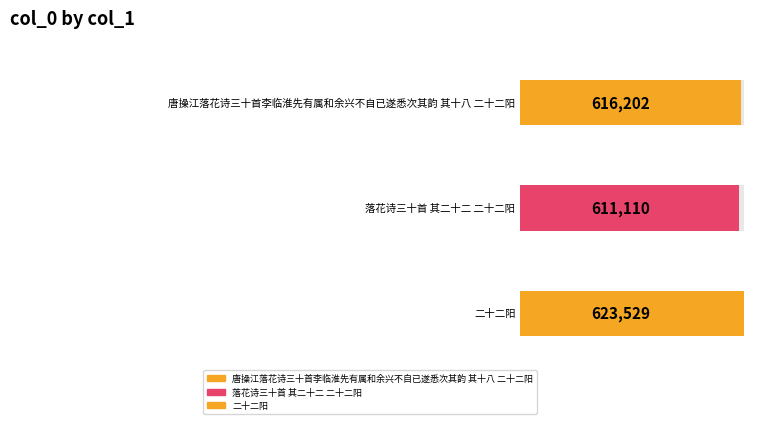

What value does the data have at 二十二阳, to the nearest 10?

623530